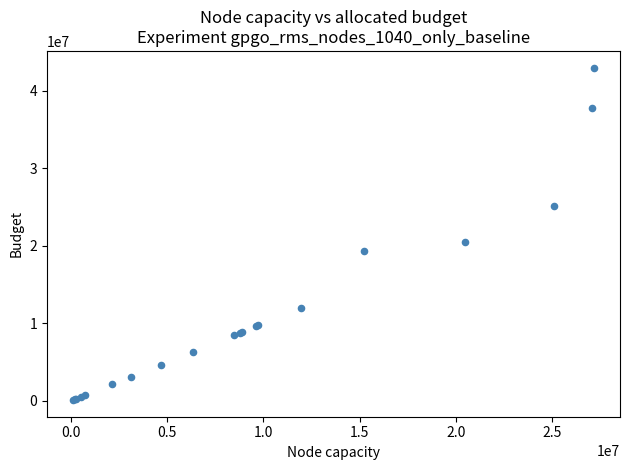

What Y value in the scatter plot is closest to 21559827?

20463307.0